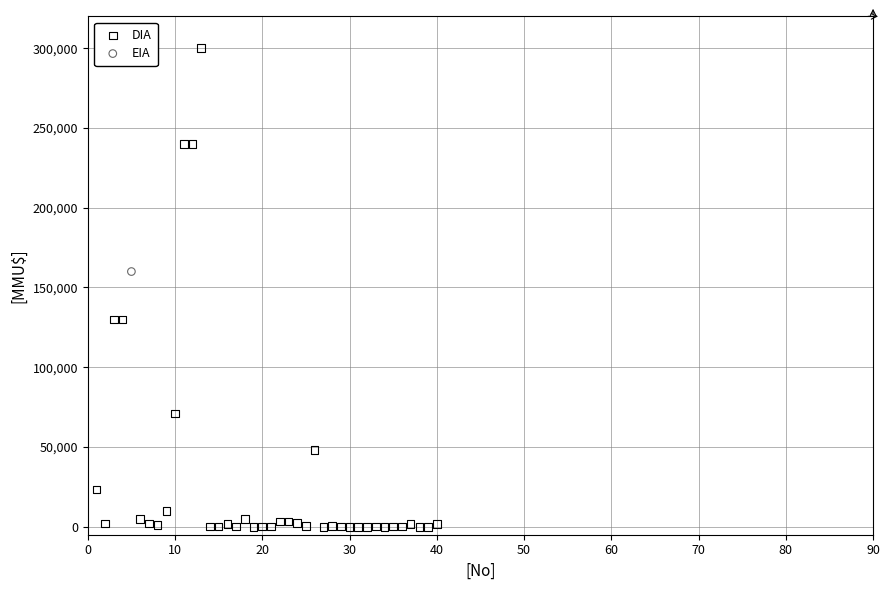

What are all the series names shown in the legend?

DIA, EIA